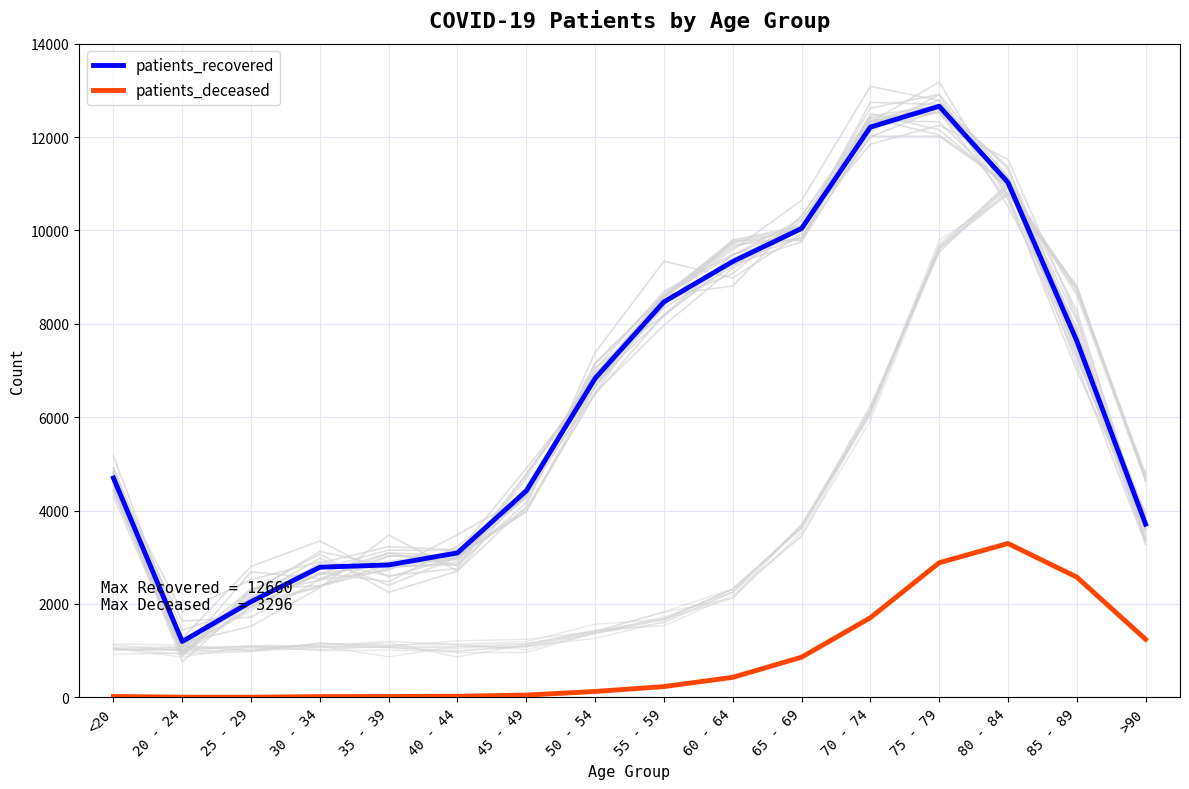

Rank the categories by patients_deceased value from highest to lowest.

80 - 84, 75 - 79, 85 - 89, 70 - 74, >90, 65 - 69, 60 - 64, 55 - 59, 50 - 54, 45 - 49, 40 - 44, <20, 35 - 39, 30 - 34, 20 - 24, 25 - 29